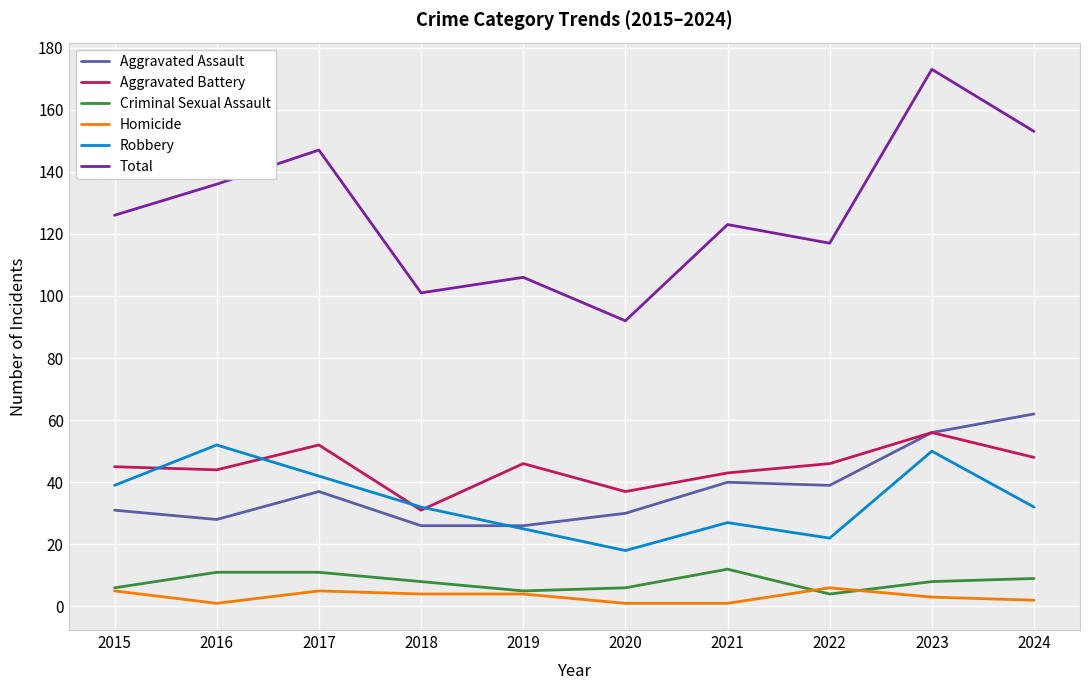

How many lines are shown in the chart?

6